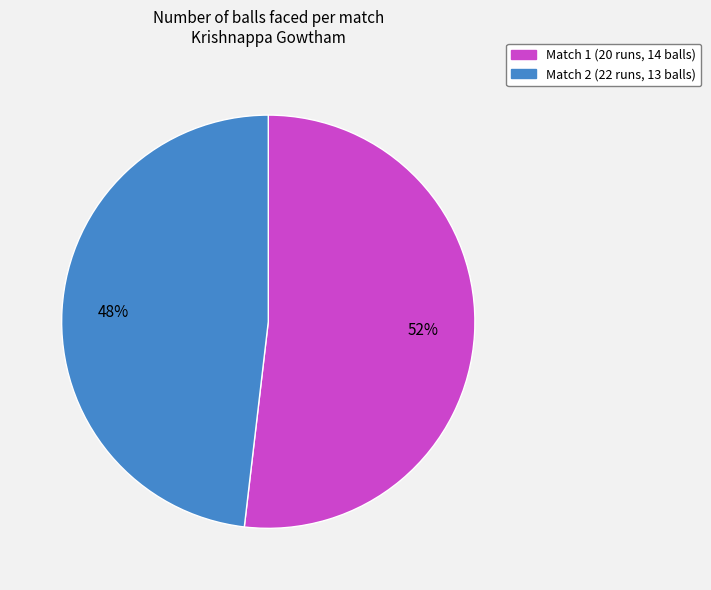

To the nearest percent, what is the difference between the largest and smallest slice percentages?

4%